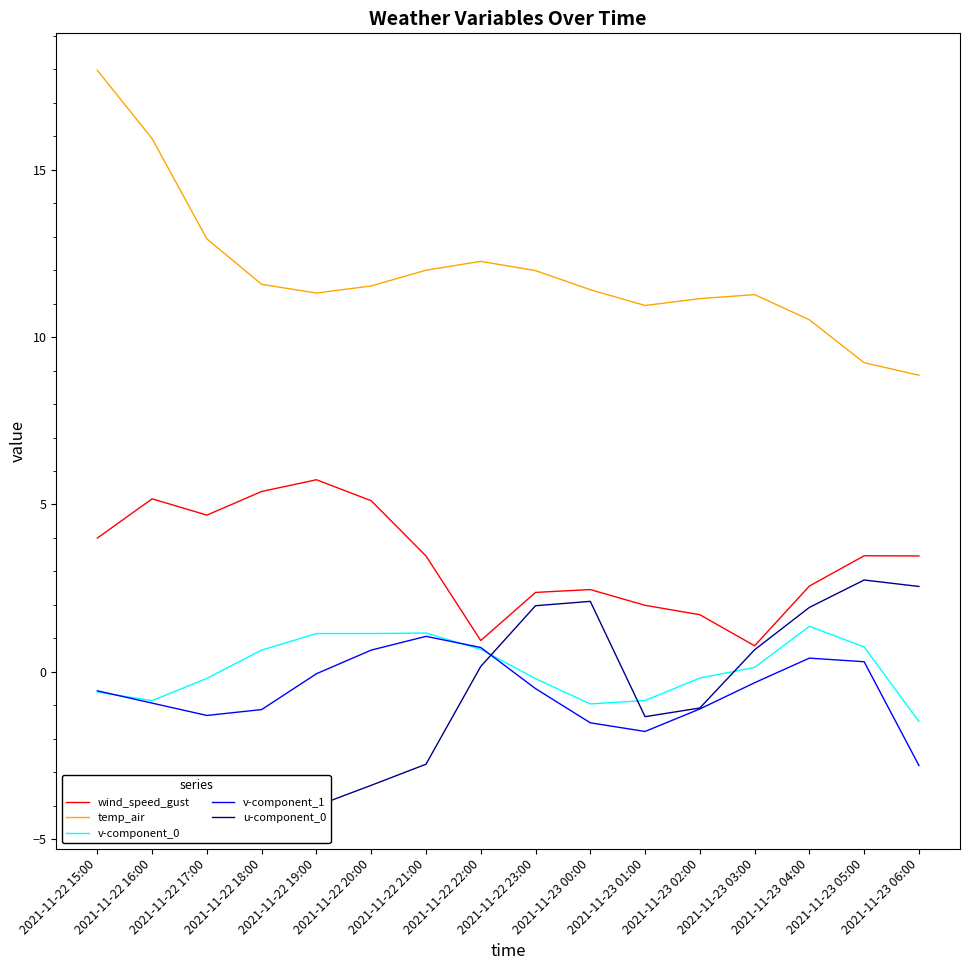

Count the number of categories in the chart.

16